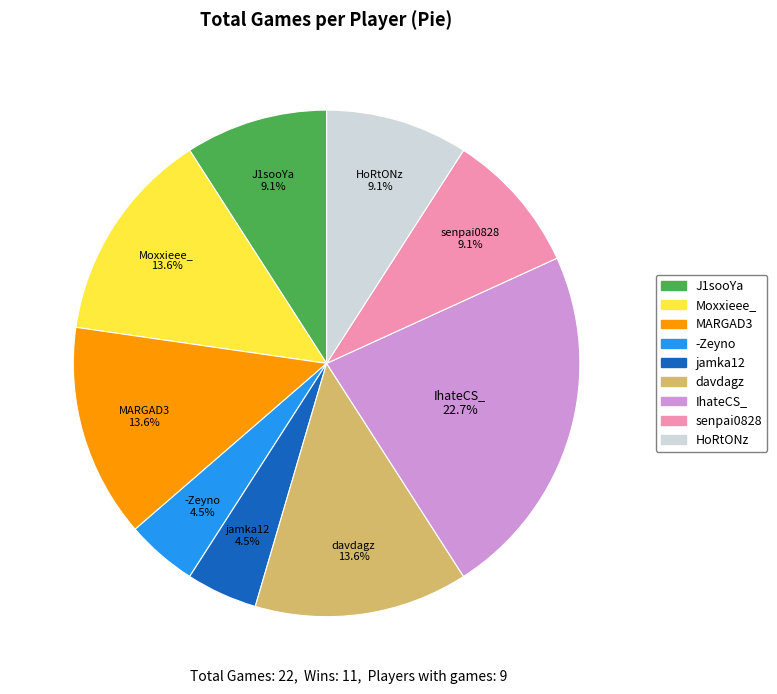

Does any single category account for the majority?

No